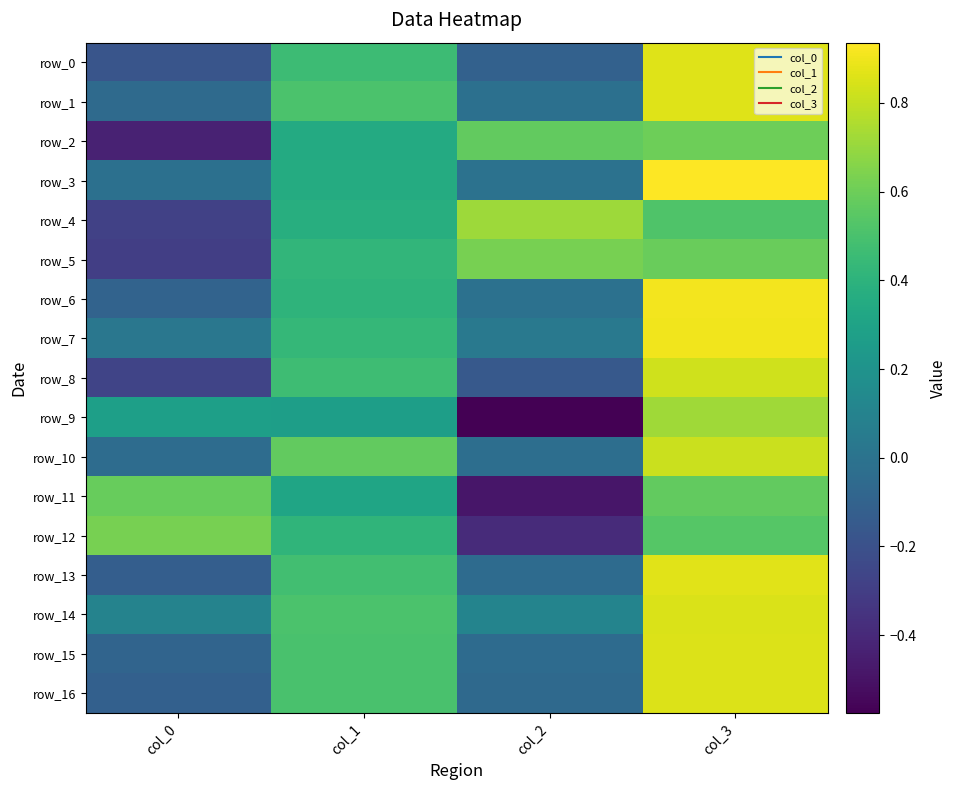

Which series has the largest range (max minus min)?

row_9